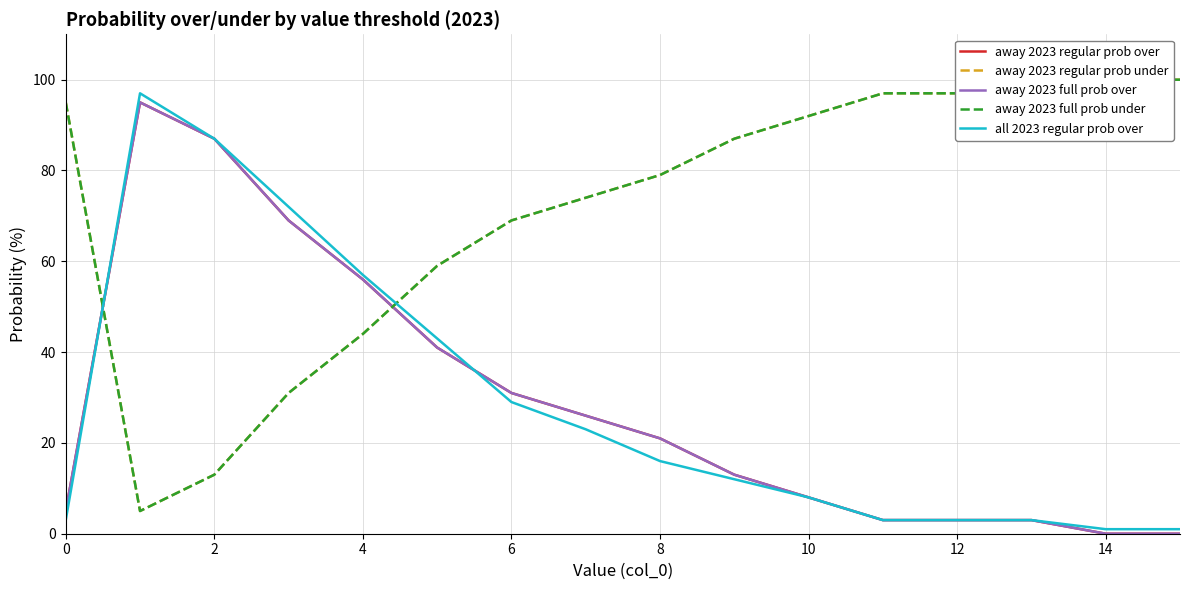

Does the chart display data point markers on the line(s)?

No